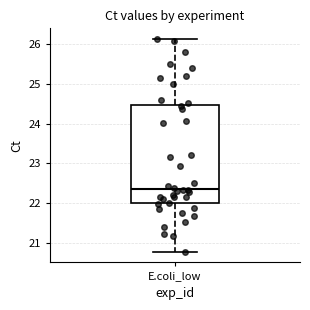

Transcribe this box plot: give where the median line is, the range the box spans, and where the two whiskers end, as read against the y-axis. The values are not printed on the chart, so give them approximately, as read against the axis.

median 22.4, box 22.0 to 24.5, whiskers 20.8 to 26.1